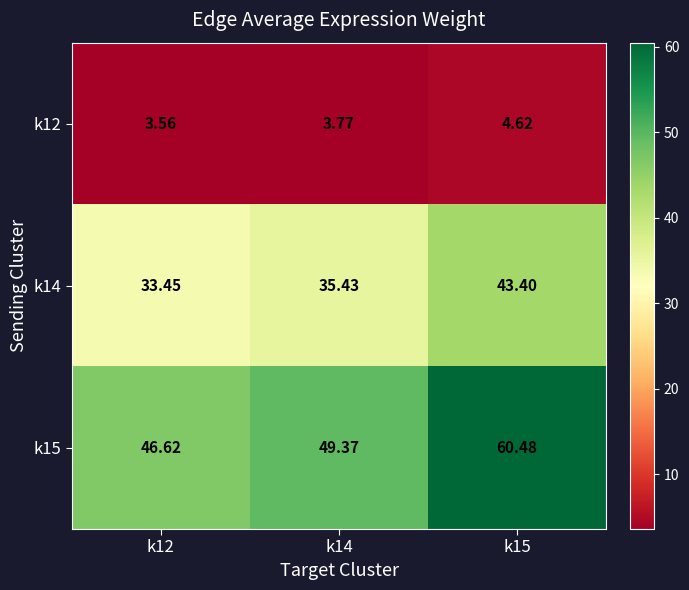

What is the spread (max minus min) of values at k15?

55.9